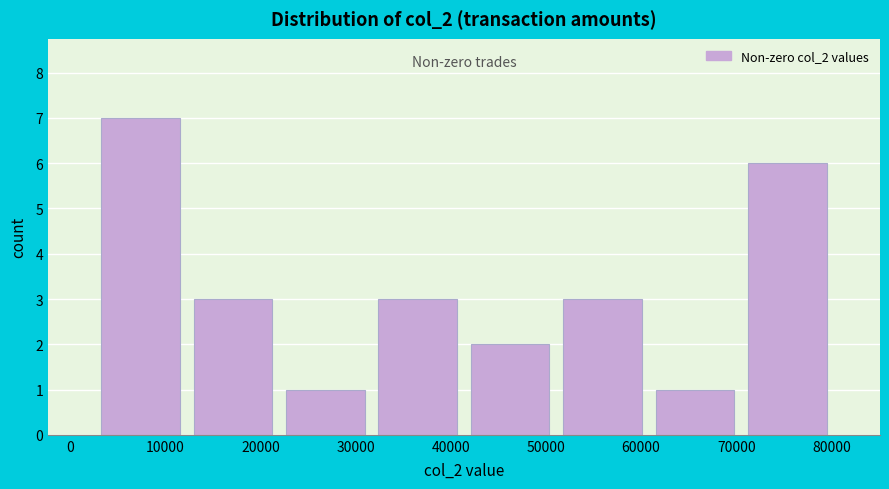

Over which range of the x-axis is the bar tallest?

3000 to 12000